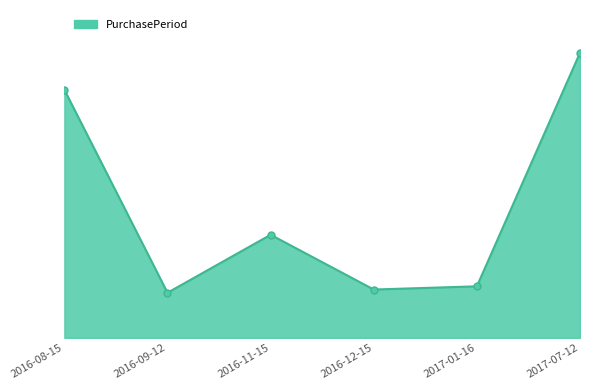

What is the greatest value displayed?

177